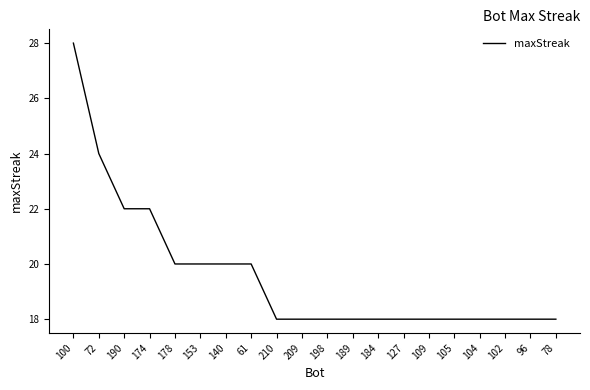

Reading left to right, transcribe all the data shown in this chart.

100=28	72=24	190=22	174=22	178=20	153=20	140=20	61=20	210=18	209=18	198=18	189=18	184=18	127=18	109=18	105=18	104=18	102=18	96=18	78=18